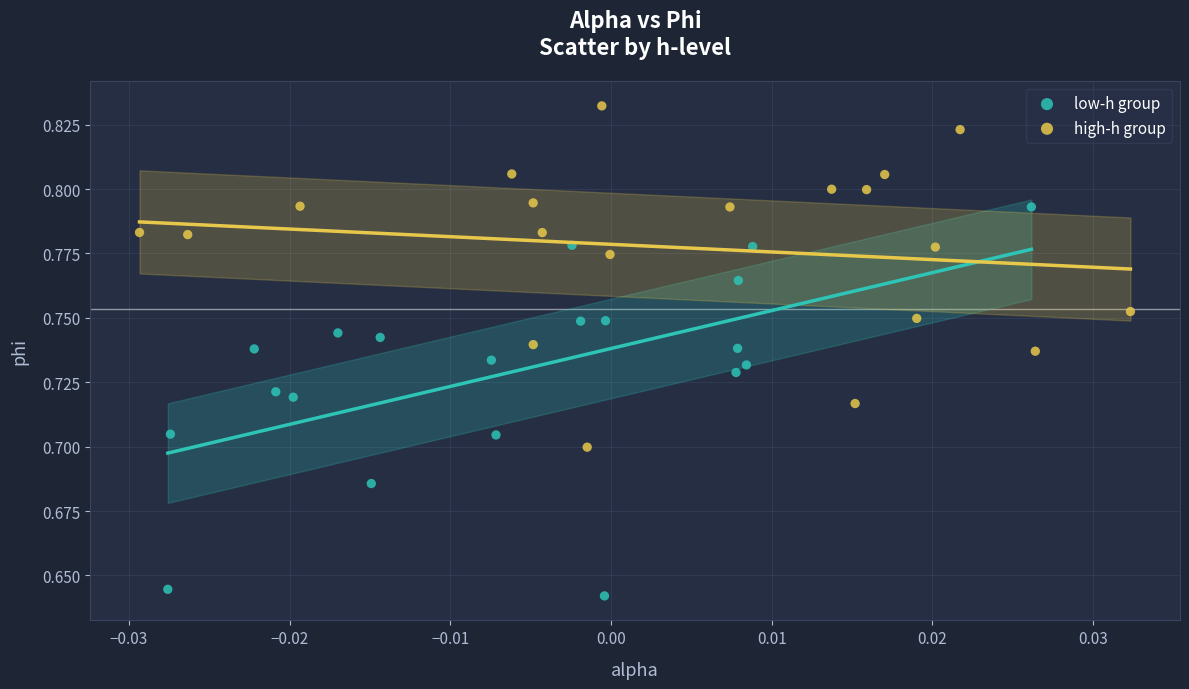

Which series has the widest spread of Y values?

low-h group